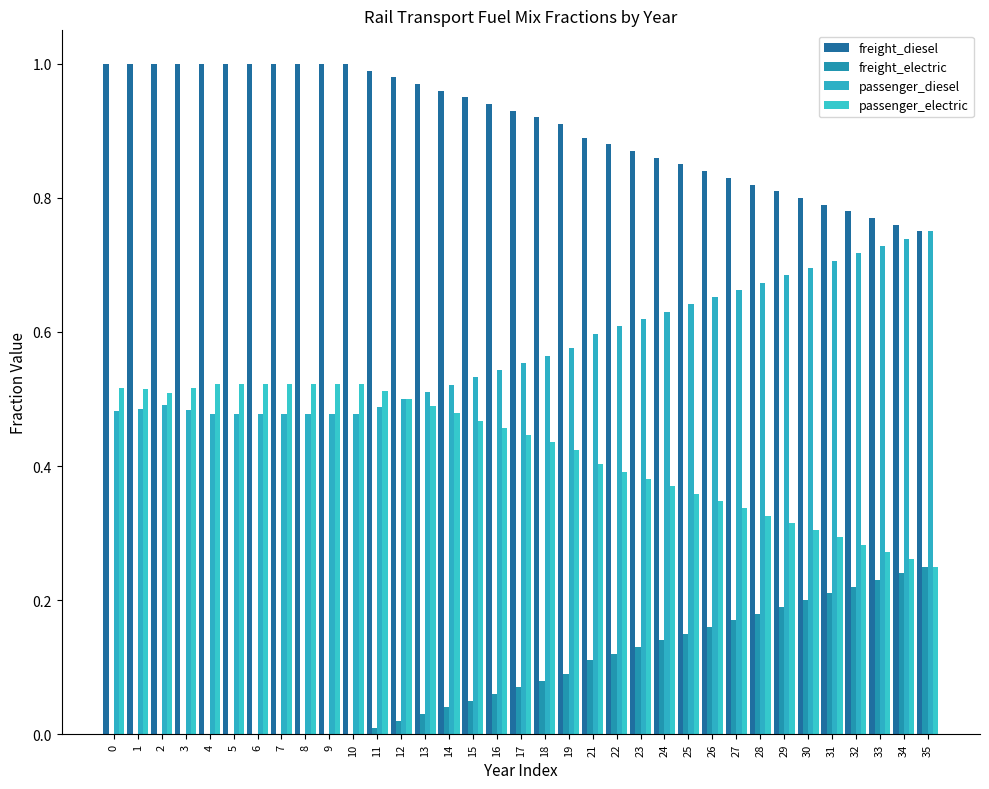

Reading left to right, extract all data points from this chart.

freight_diesel: 1.0	1.0	1.0	1.0	1.0	1.0	1.0	1.0	1.0	1.0	1.0	1.0	1.0	1.0	1.0	0.9	0.9	0.9	0.9	0.9	0.9	0.9	0.9	0.9	0.8	0.8	0.8	0.8	0.8	0.8	0.8	0.8	0.8	0.8	0.8
freight_electric: 0.0	0.0	0.0	0.0	0.0	0.0	0.0	0.0	0.0	0.0	0.0	0.0	0.0	0.0	0.0	0.1	0.1	0.1	0.1	0.1	0.1	0.1	0.1	0.1	0.1	0.2	0.2	0.2	0.2	0.2	0.2	0.2	0.2	0.2	0.2
passenger_diesel: 0.5	0.5	0.5	0.5	0.5	0.5	0.5	0.5	0.5	0.5	0.5	0.5	0.5	0.5	0.5	0.5	0.5	0.6	0.6	0.6	0.6	0.6	0.6	0.6	0.6	0.7	0.7	0.7	0.7	0.7	0.7	0.7	0.7	0.7	0.8
passenger_electric: 0.5	0.5	0.5	0.5	0.5	0.5	0.5	0.5	0.5	0.5	0.5	0.5	0.5	0.5	0.5	0.5	0.5	0.4	0.4	0.4	0.4	0.4	0.4	0.4	0.4	0.3	0.3	0.3	0.3	0.3	0.3	0.3	0.3	0.3	0.2